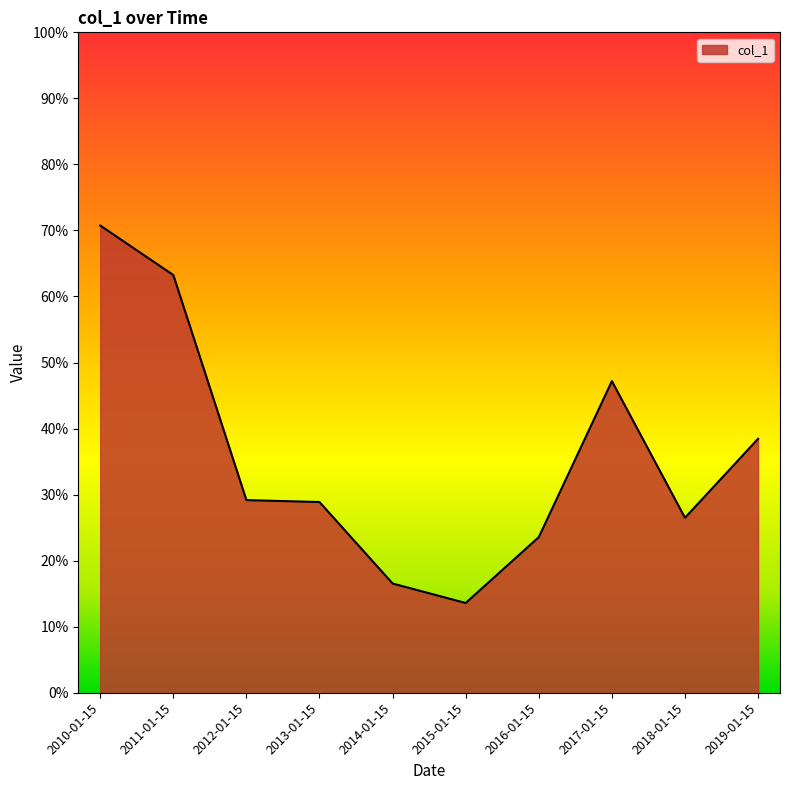

The value at 2014-01-15 is 0.2. True or false?

True